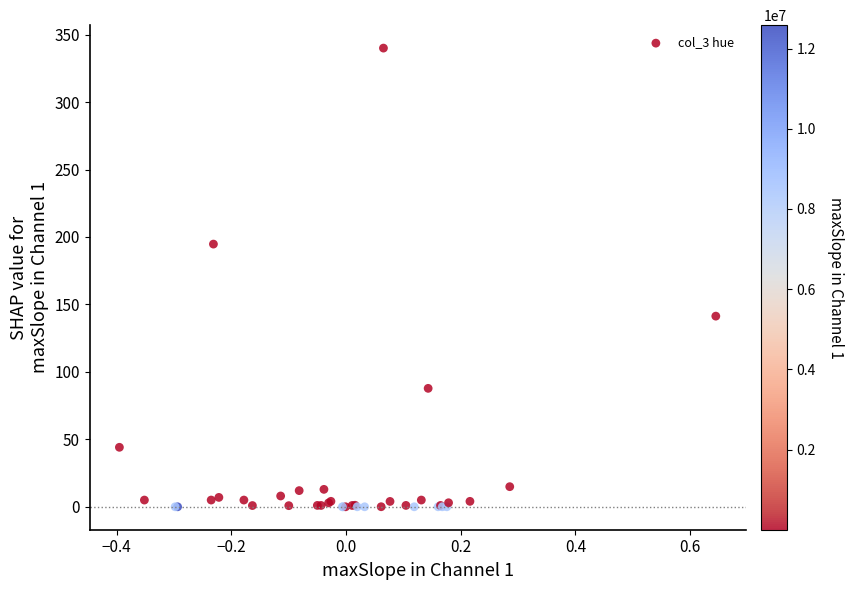

What Y value in the scatter plot is closest to 170?

194.7